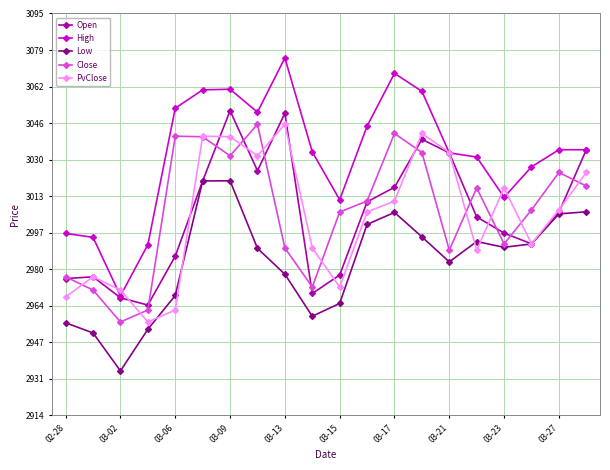

What is the maximum value for High?

3075.3